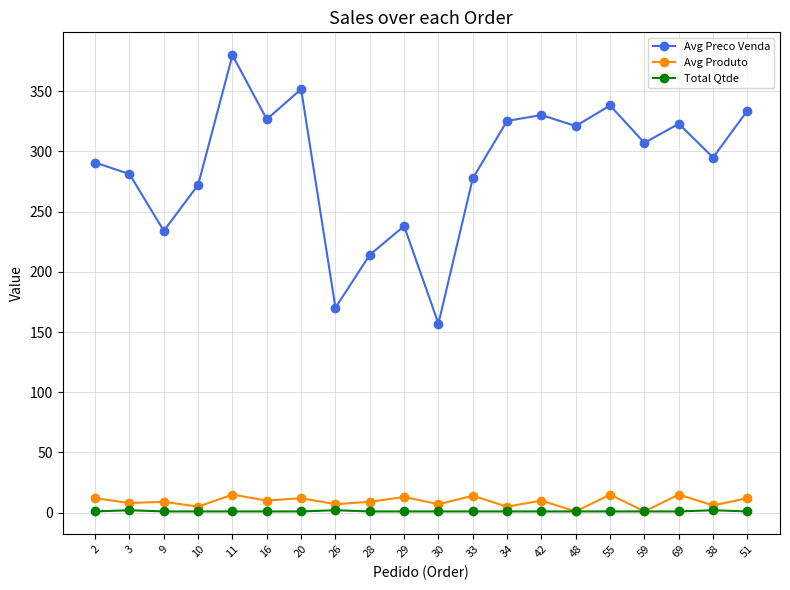

At how many categories does at least one series exceed 304?

10